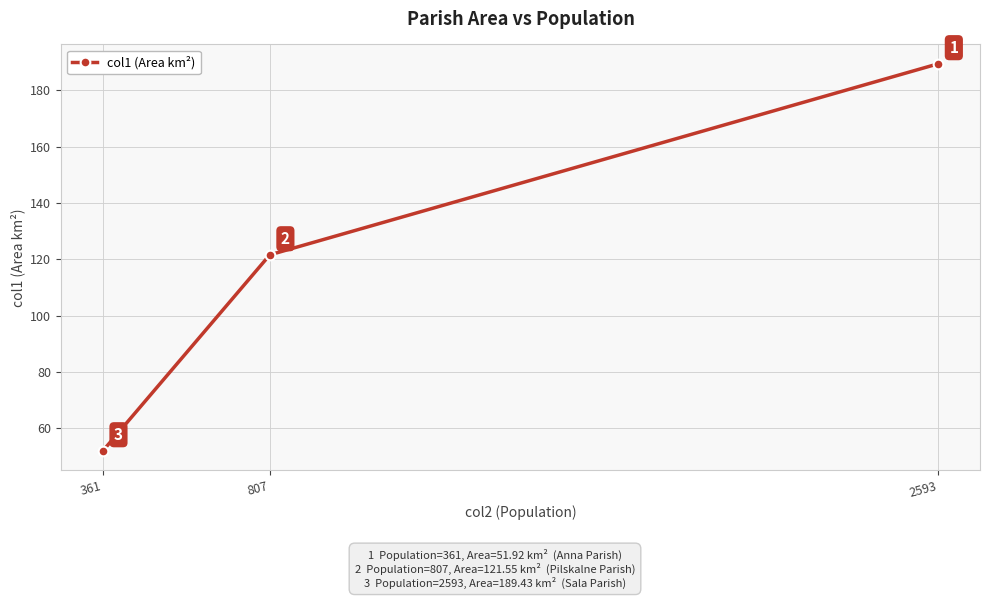

What is the difference between the maximum and second lowest values?

67.9